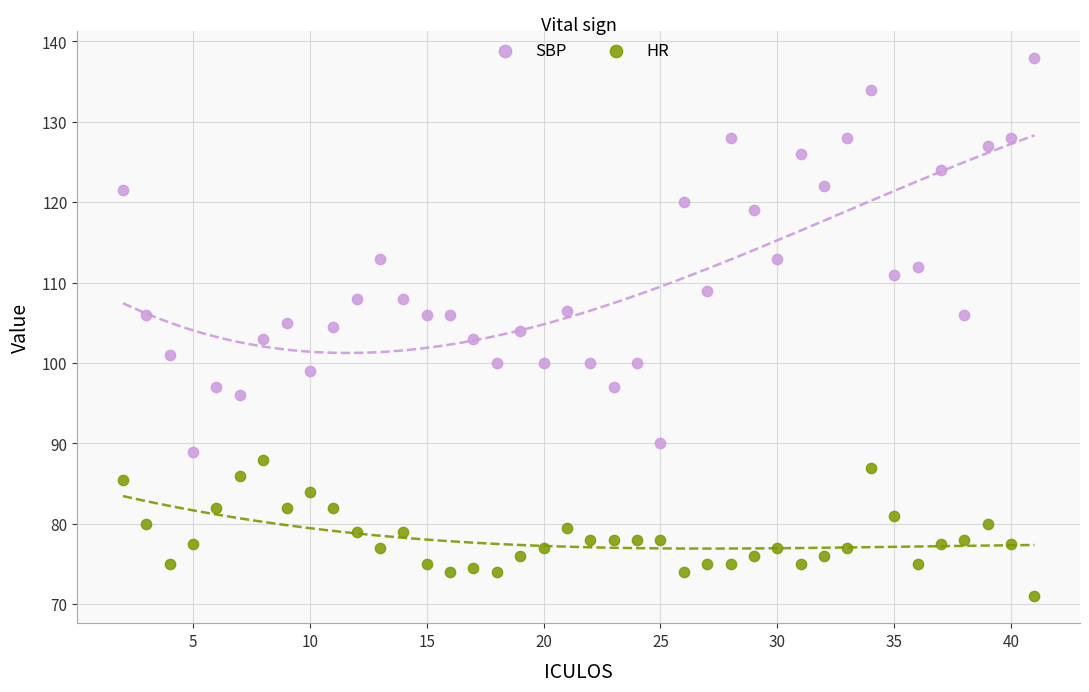

Which series reaches the minimum Y coordinate?

HR